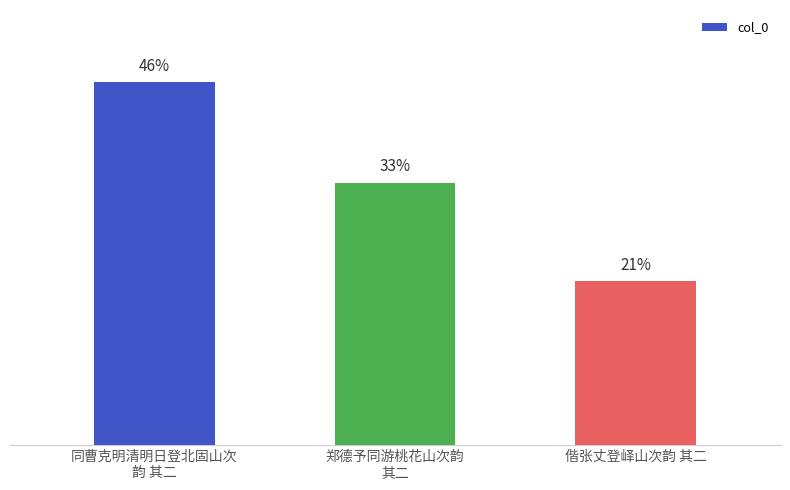

Does the chart contain any negative values?

No